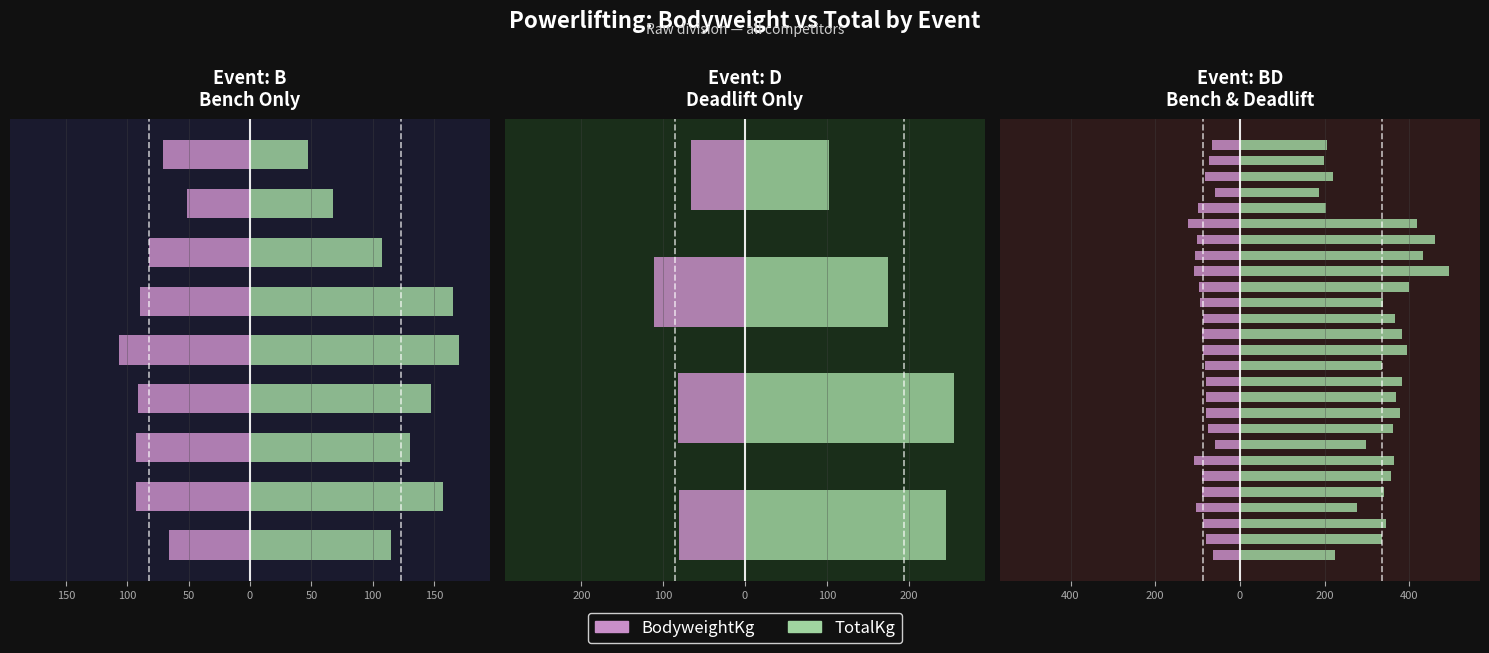

Which category has the lowest value across all series?

21